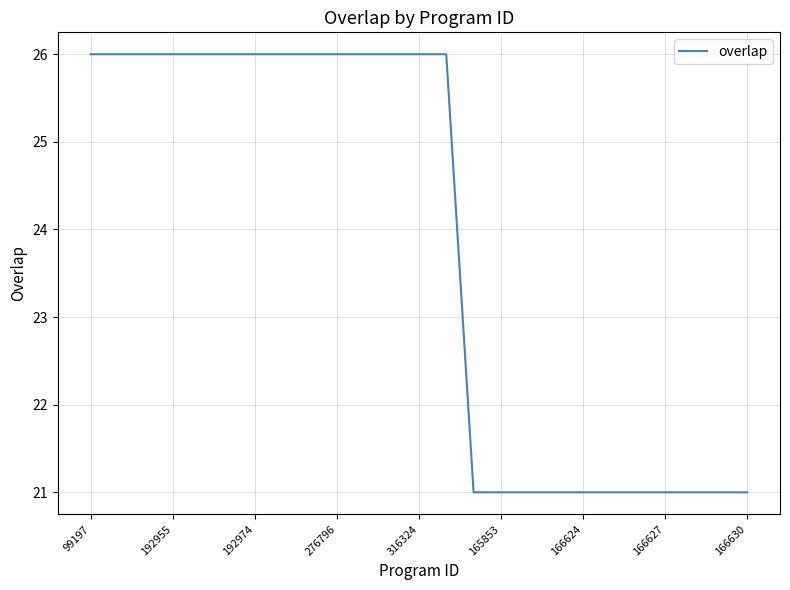

What is the minimum value shown in the chart?

21